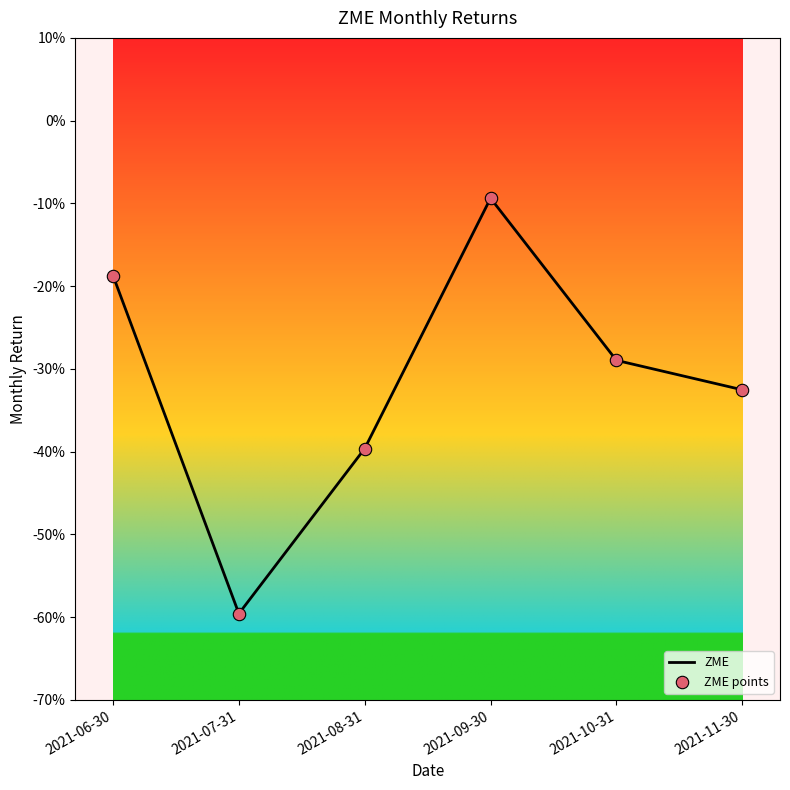

Which has a higher value, 2021-06-30 or 2021-09-30?

2021-09-30